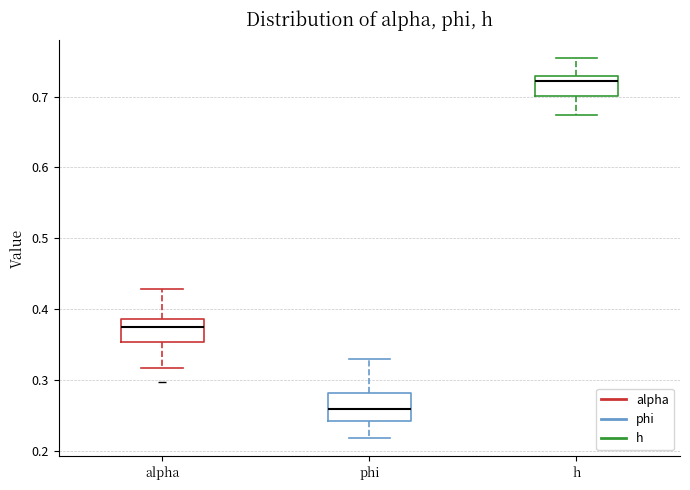

Where is the lower edge of the box for h on the y-axis? The values are not printed on the chart, so give them approximately, as read against the axis.

0.70